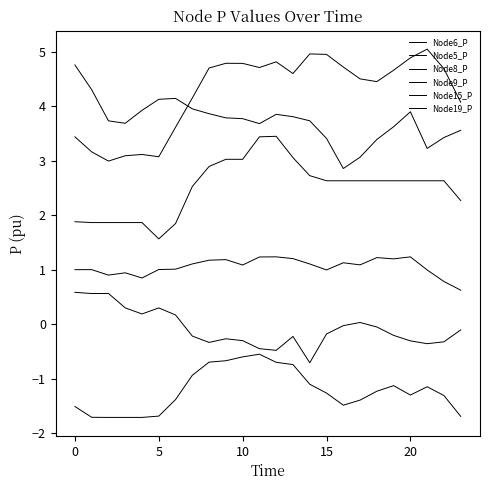

What is the value of the Node8_P point at the 9th from the left?

-0.3